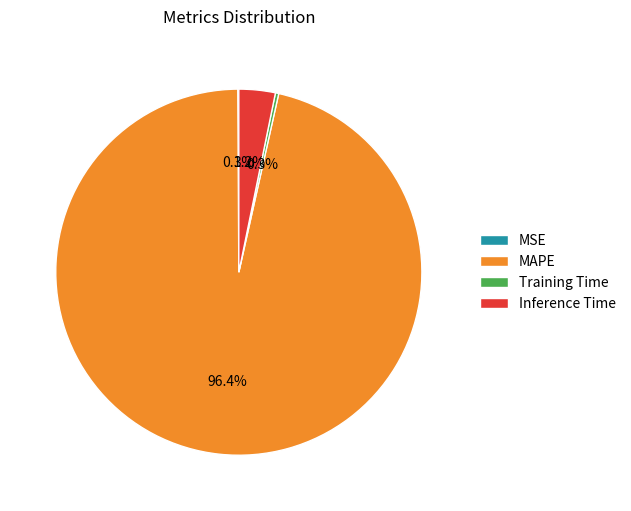

Which has a higher value, Inference Time or MAPE?

MAPE